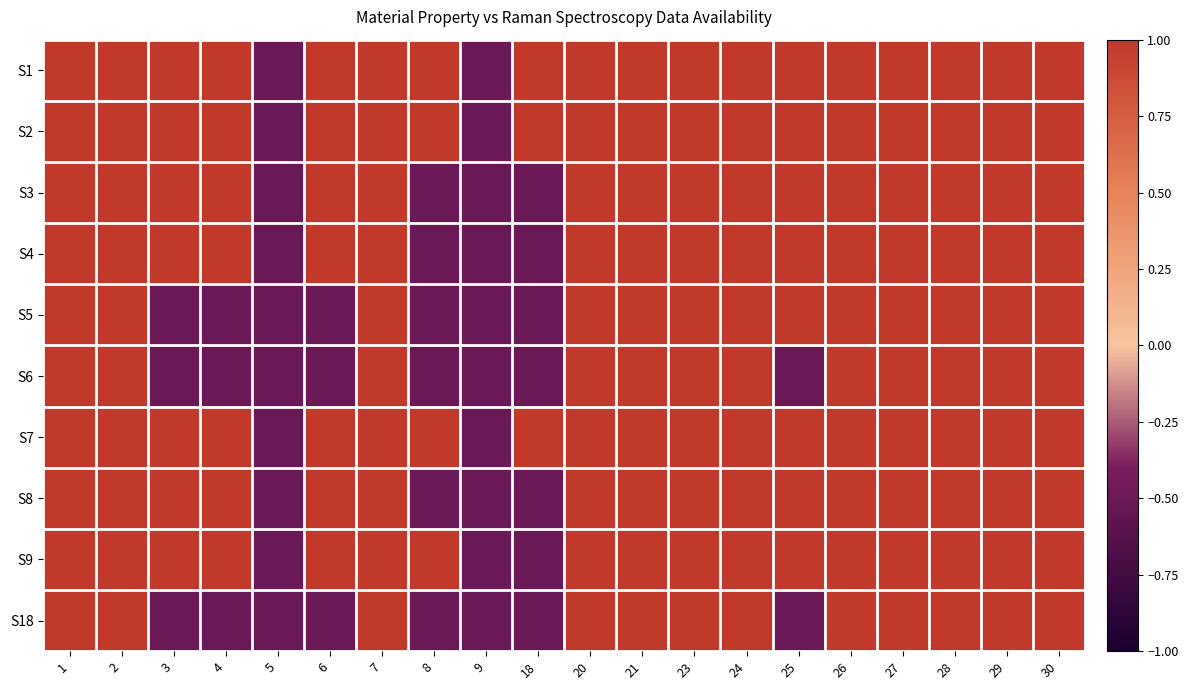

Which series has the largest total across all categories?

S1